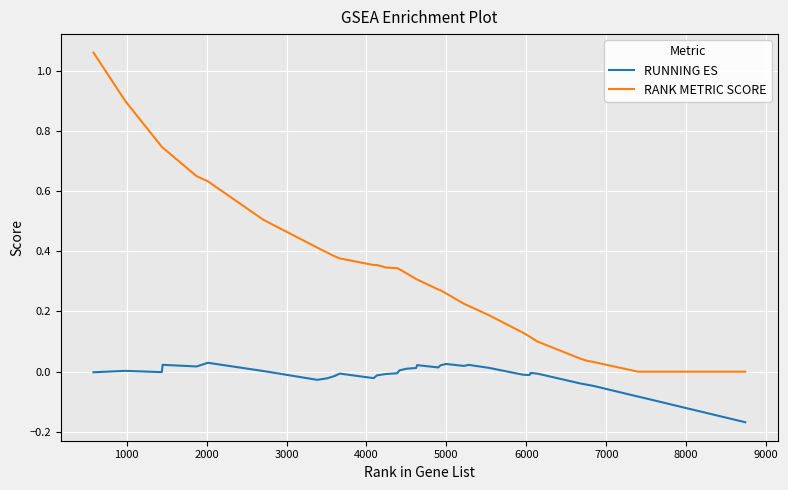

Which series has the largest total across all categories?

RANK METRIC SCORE